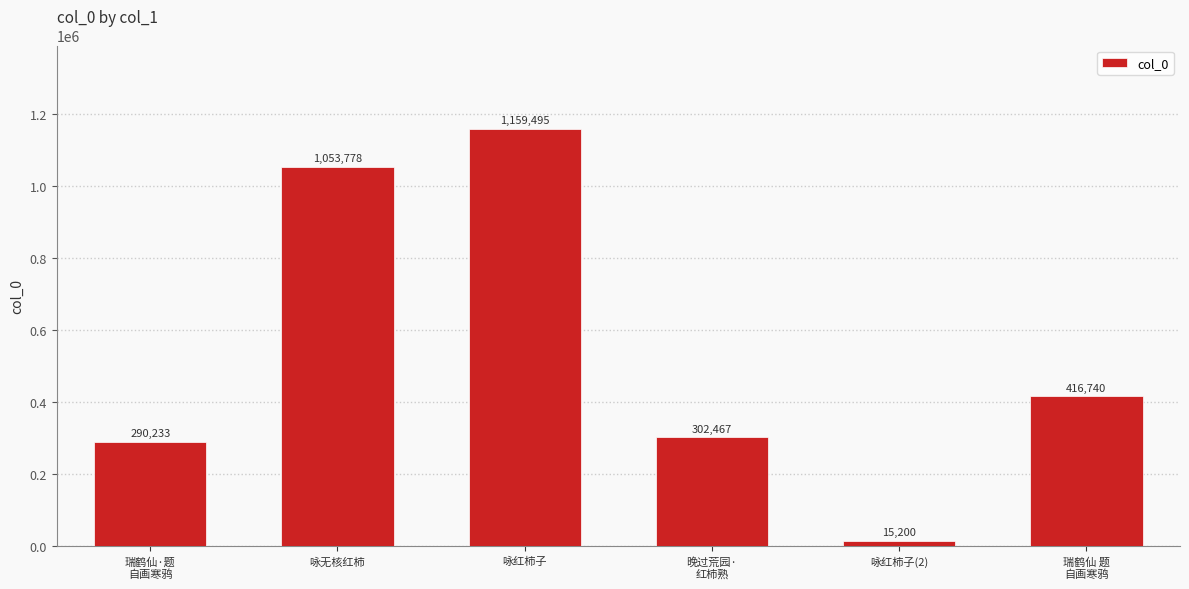

What is the label of the 4th bar from the right?

咏红柿子